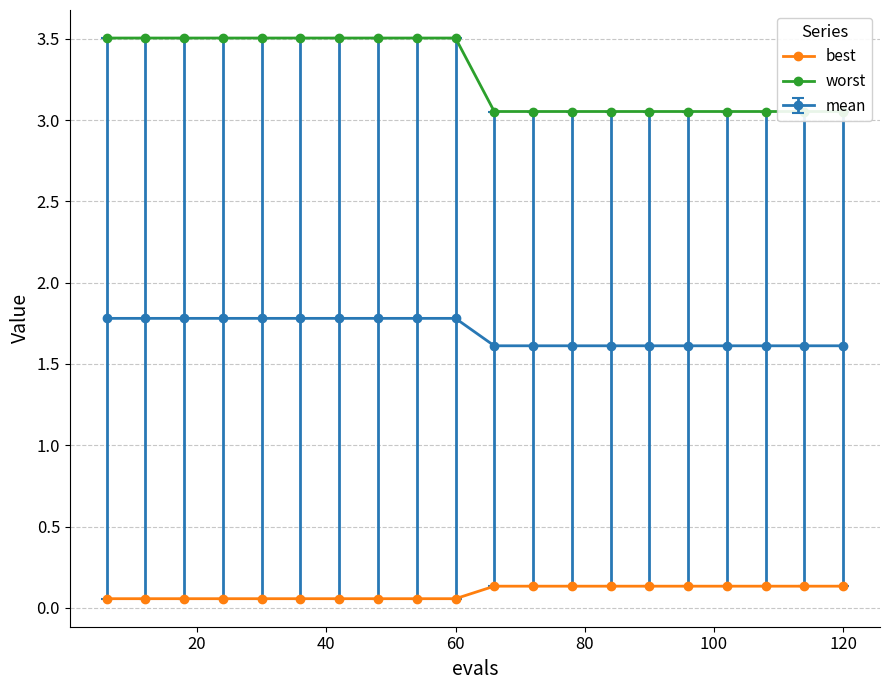

Rank the series by their maximum value, from lowest to highest.

best, worst